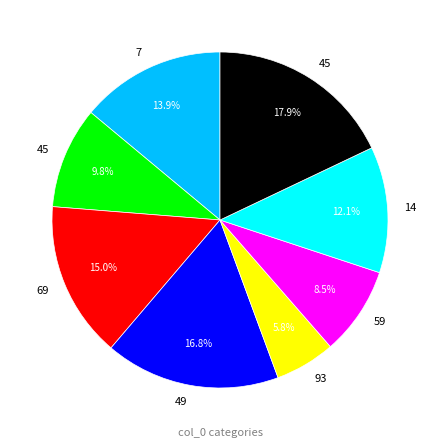

Is there any slice that represents more than half of the pie?

No